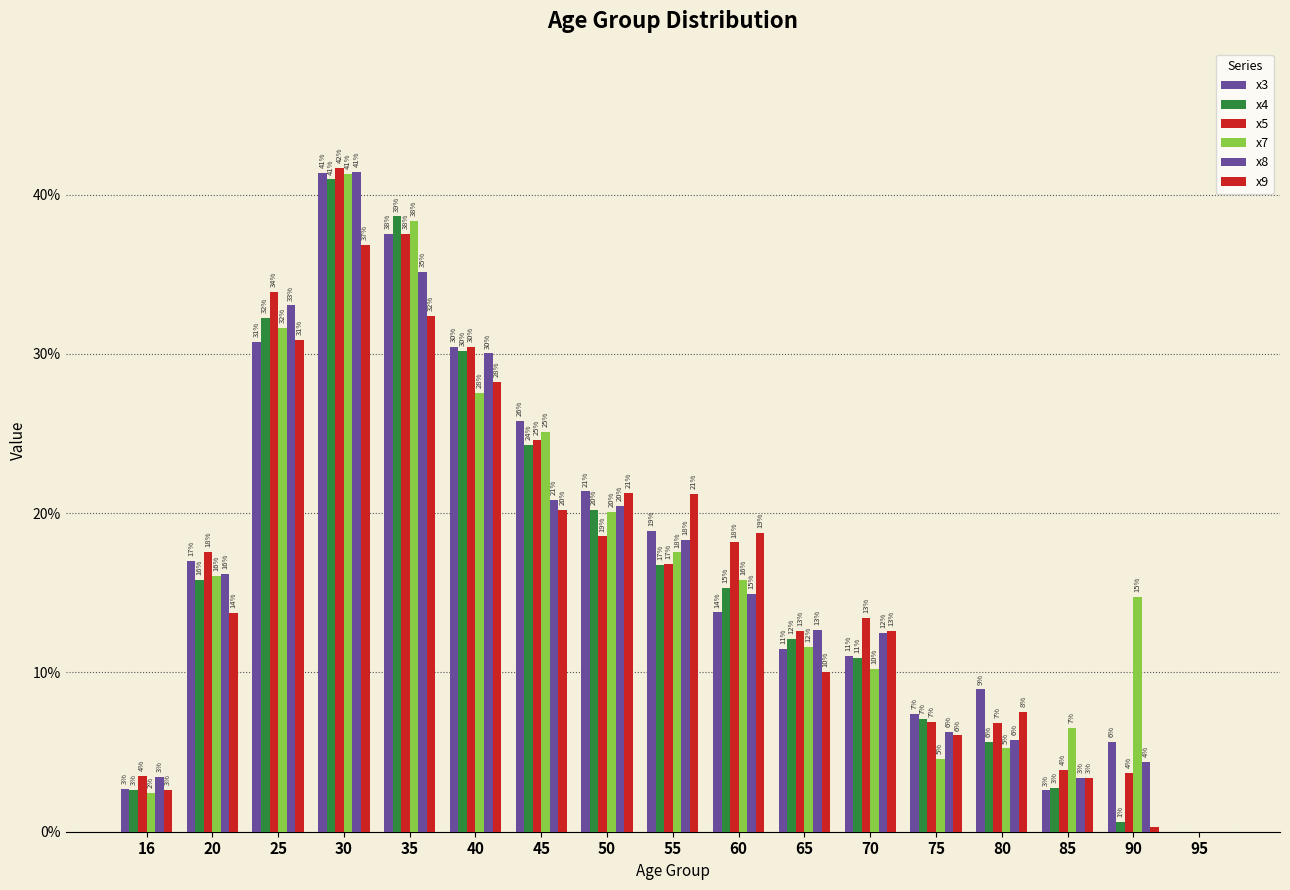

Are the bars horizontal?

No